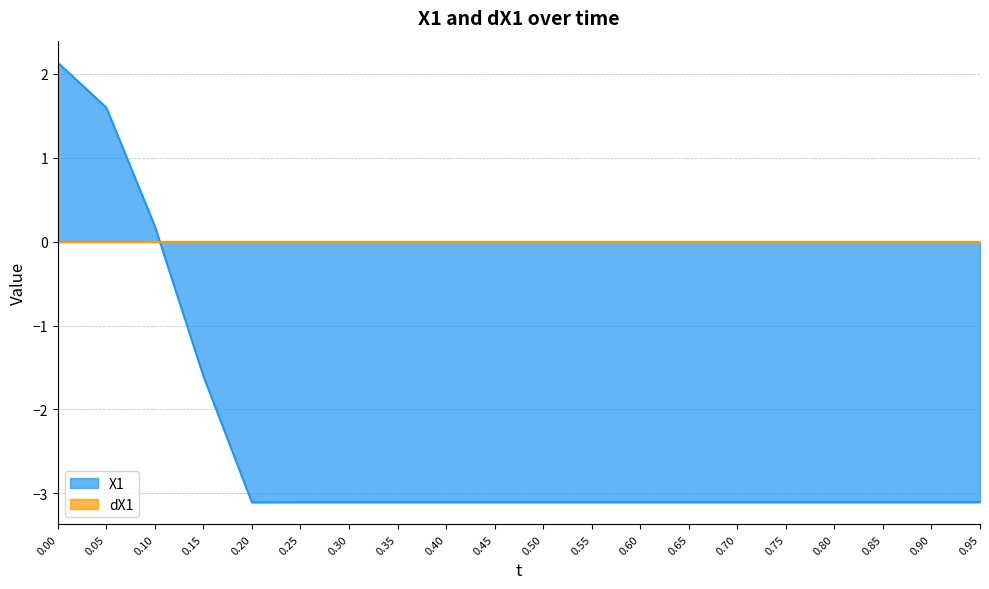

Where is the first local minimum?

0.2